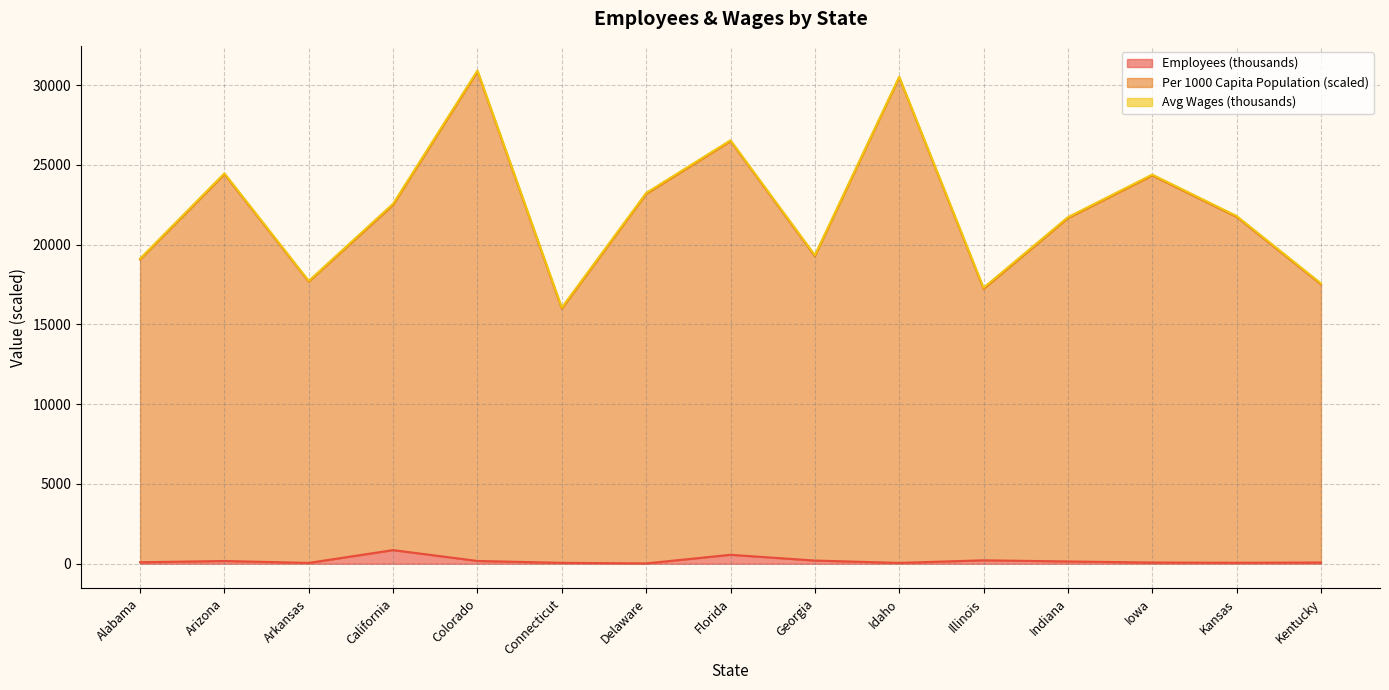

At which label is Employees closest to 439?

Florida